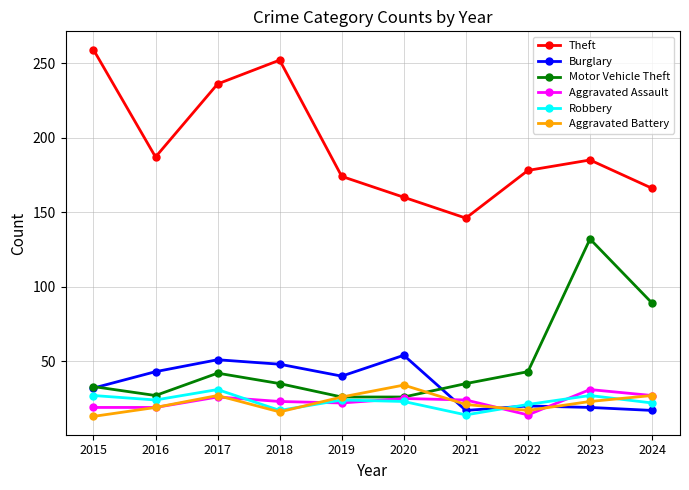

Count the number of categories in the chart.

10